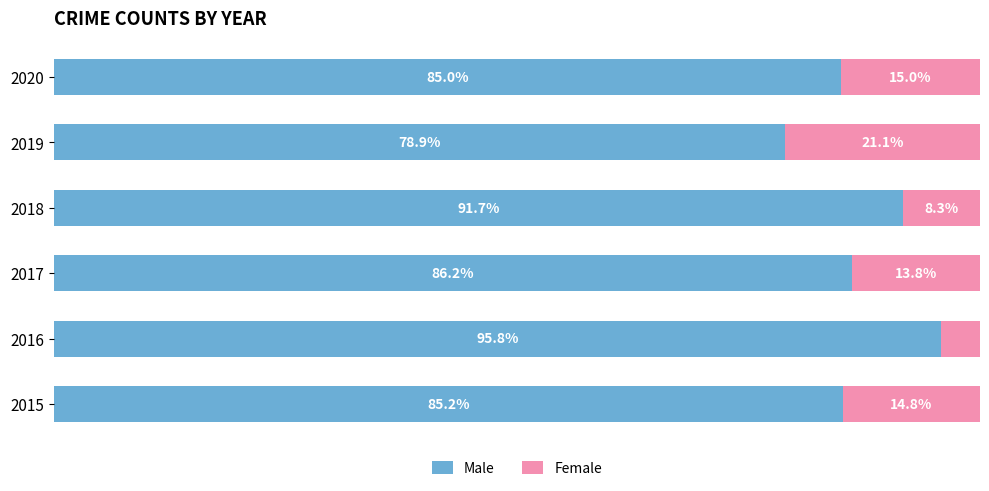

Rank the categories by Male value from highest to lowest.

2016, 2018, 2017, 2015, 2020, 2019